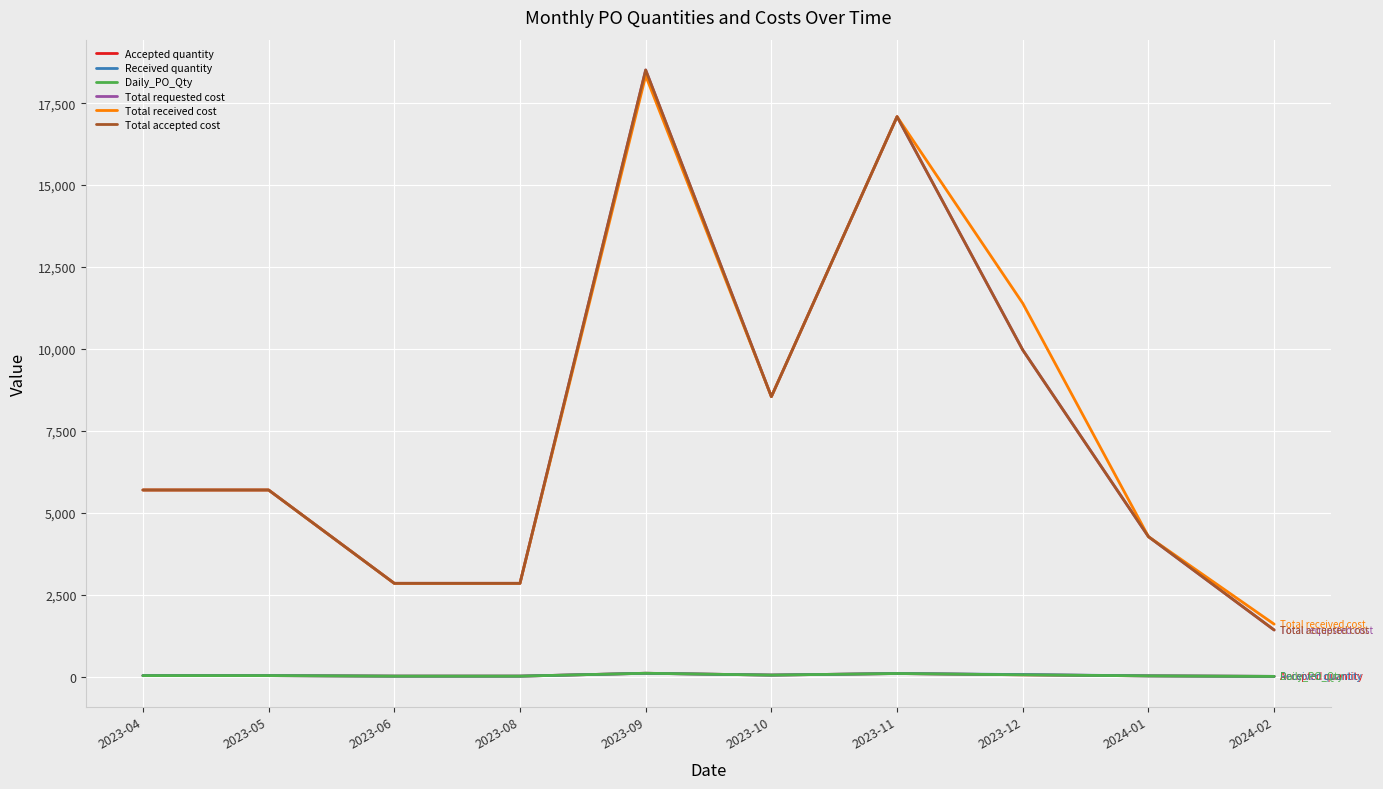

The value of Total accepted cost at 2023-06 is 3804. True or false?

False